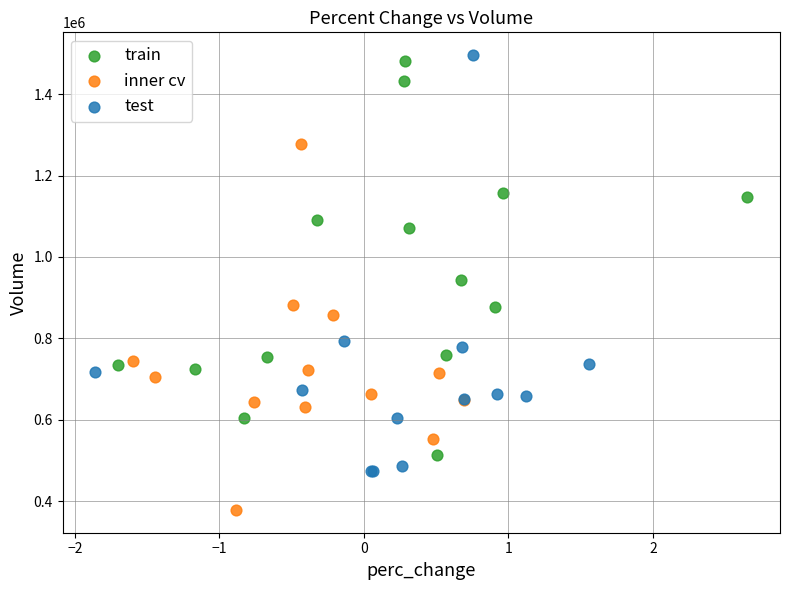

Which series contains the lowest Y value?

inner cv